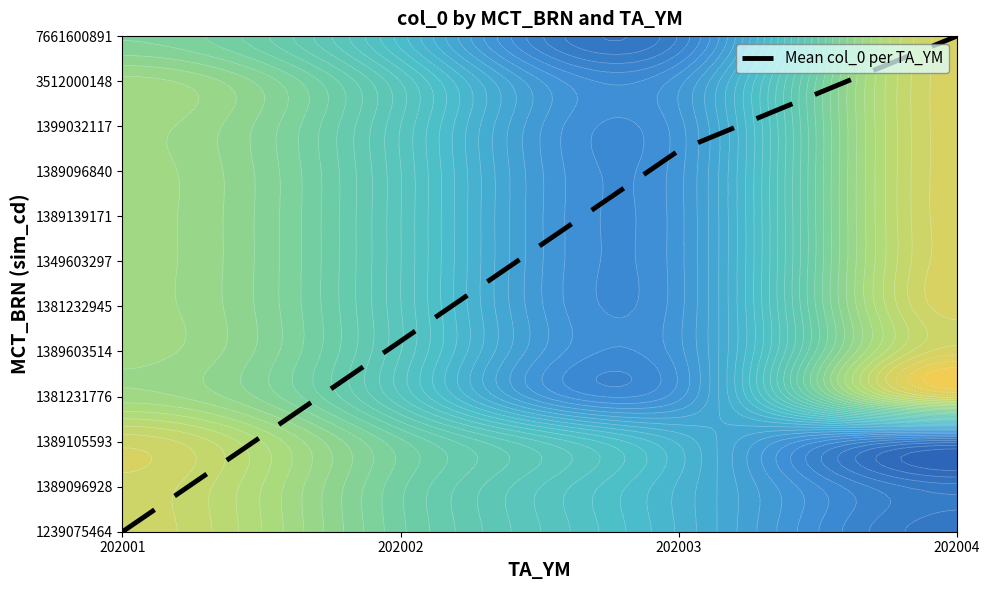

The value at 202004 is 4.9. True or false?

False